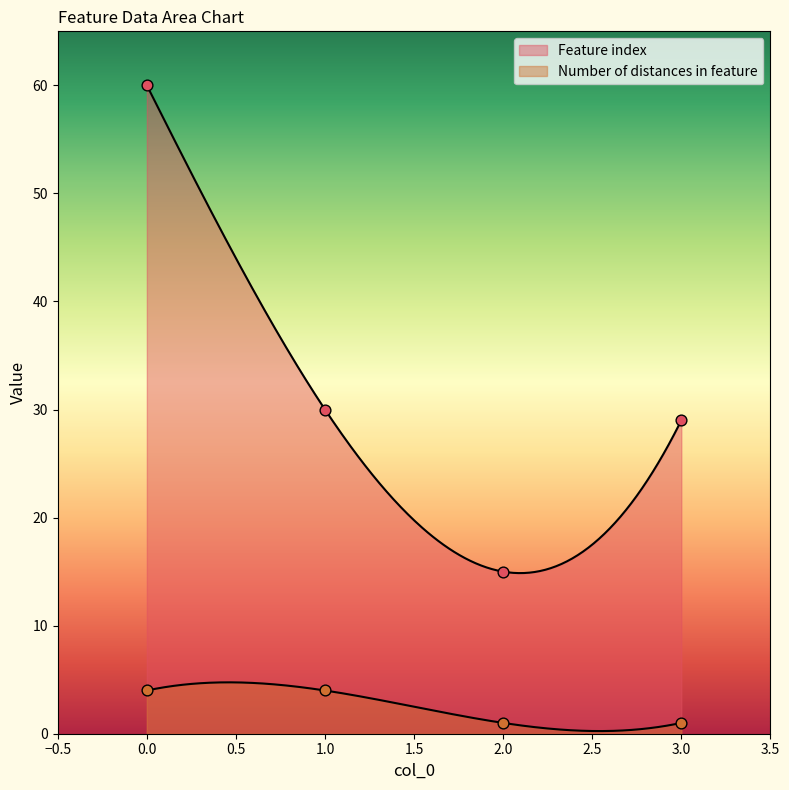

Which series has the largest total across all categories?

Feature index